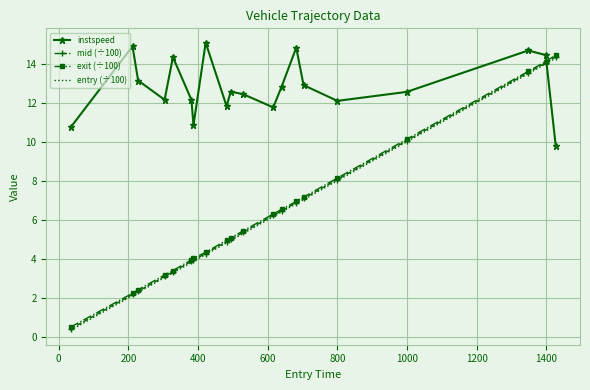

True or false: instspeed and mid (÷100) intersect in this chart.

True